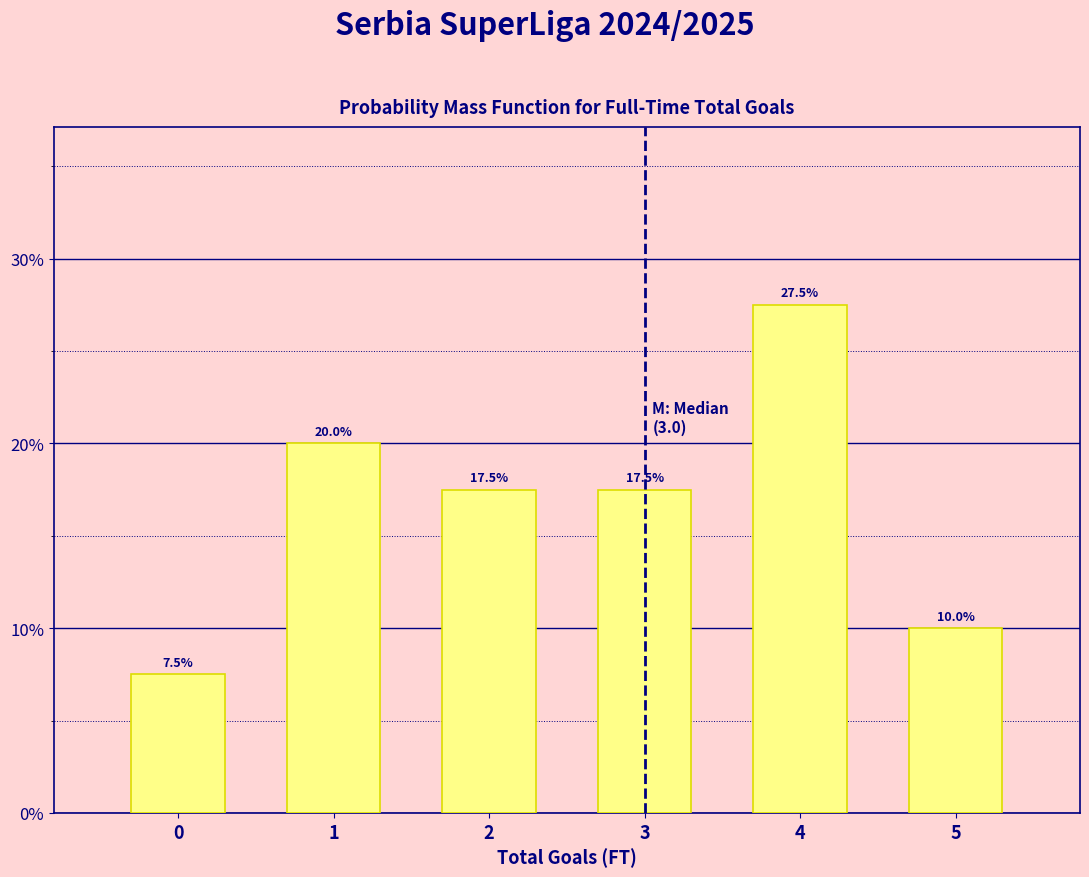

Reading left to right, extract all data points from this chart.

7.5	20.0	17.5	17.5	27.5	10.0